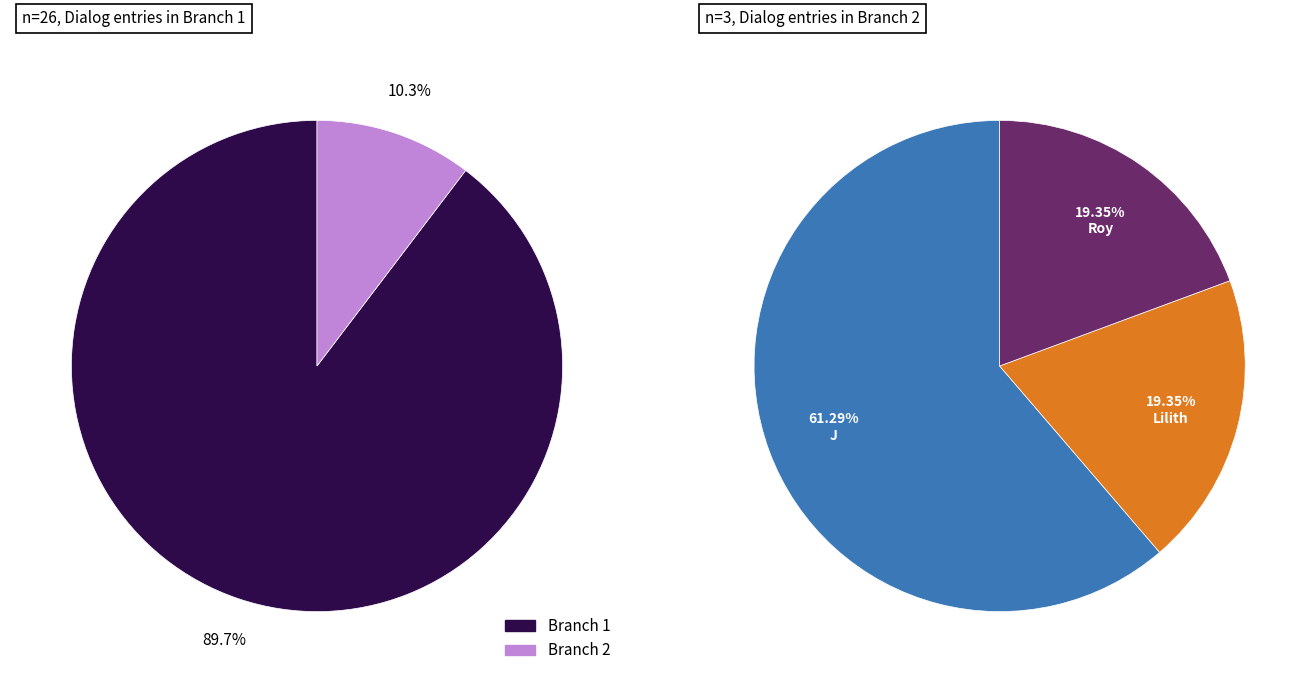

To the nearest percent, what portion does branch_1 represent?

90%